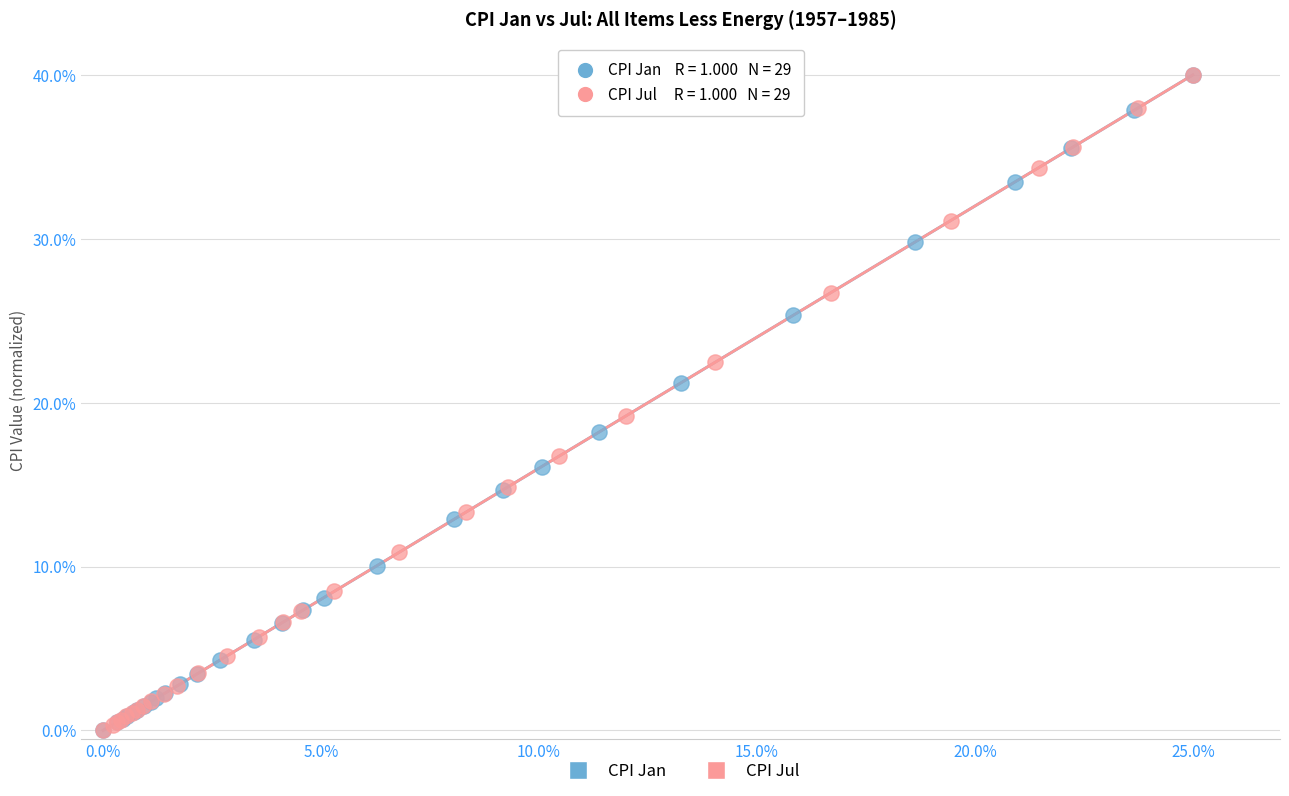

What are all the series names shown in the legend?

CPI Jan, CPI Jul